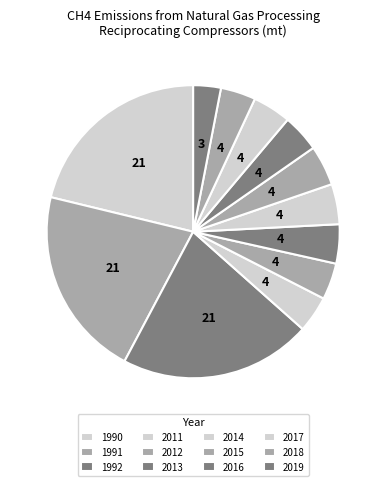

Between 1990 and 2014, which is larger?

1990